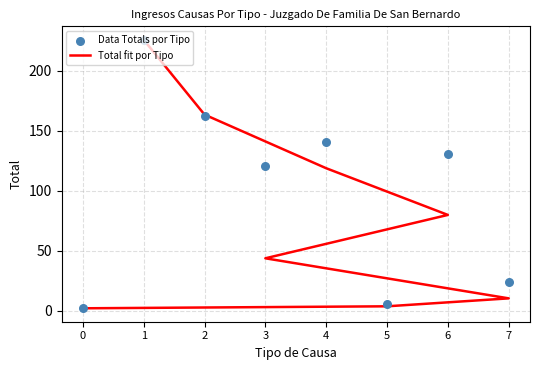

At how many categories does at least one series exceed 50?

5